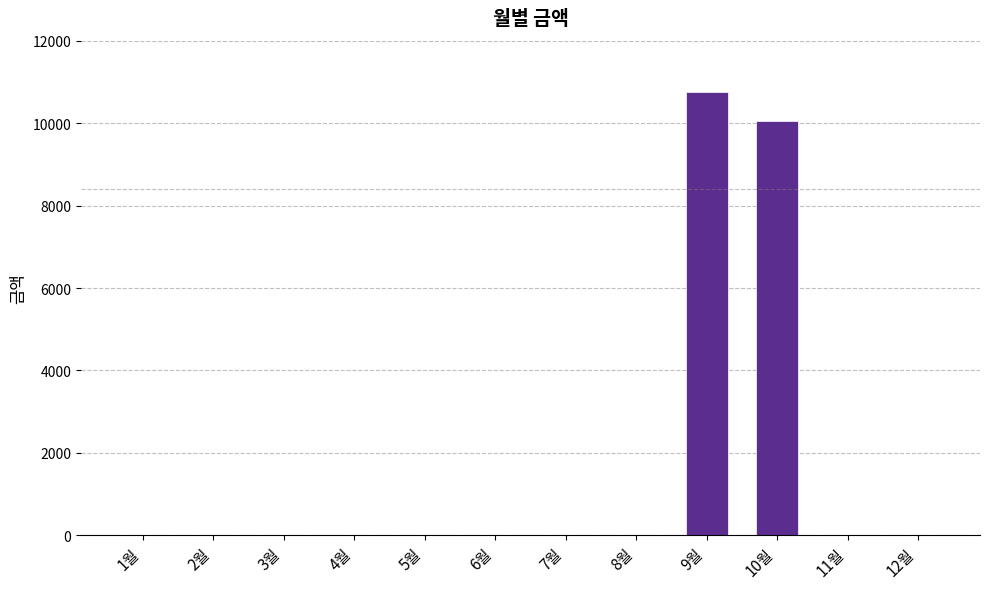

What value does the data have at 10월, to the nearest 50?

10050